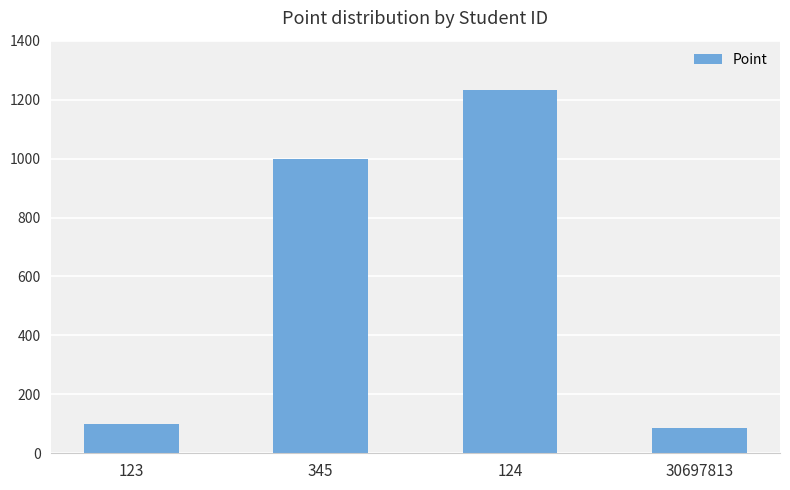

List the labels in order of value, smallest first.

30697813, 123, 345, 124